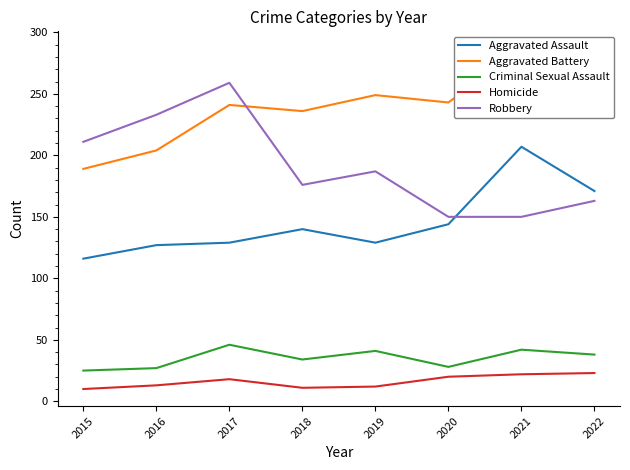

What is the value of the Robbery point at the 5th from the left?

187